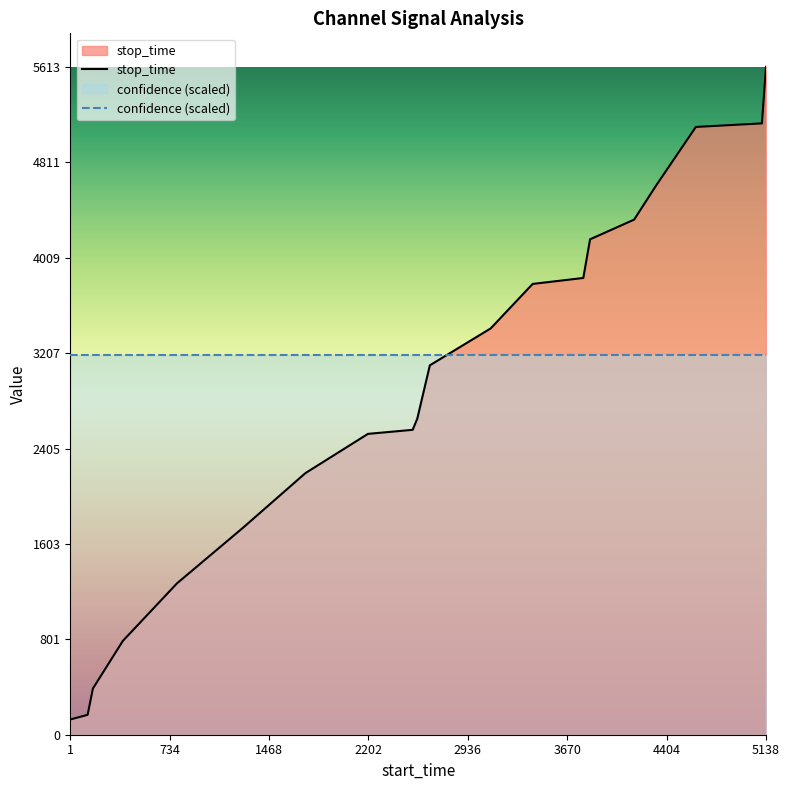

Between 5108 and 2199, which is larger?

5108